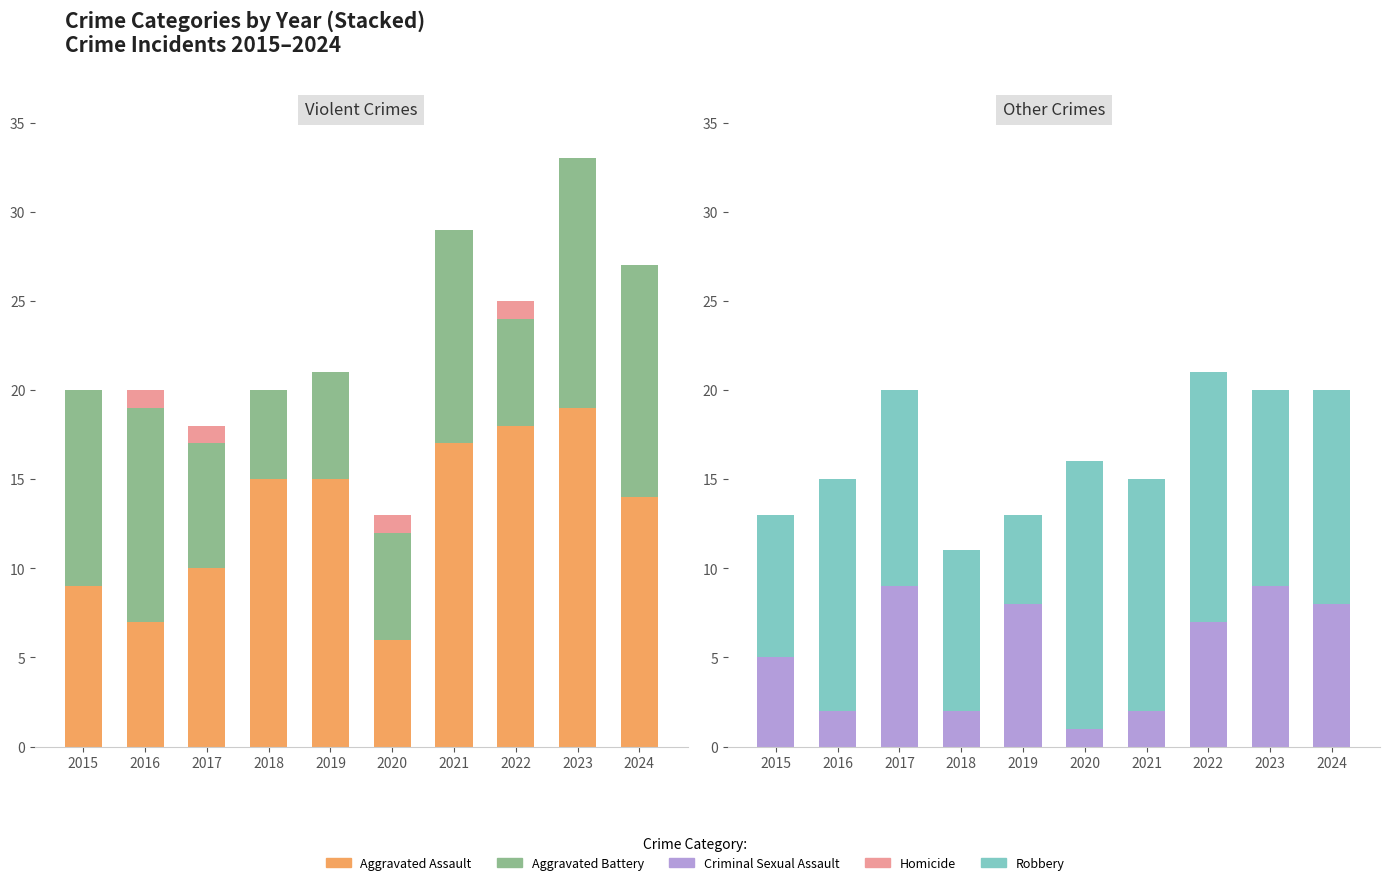

At how many categories does at least one series exceed 17?

2